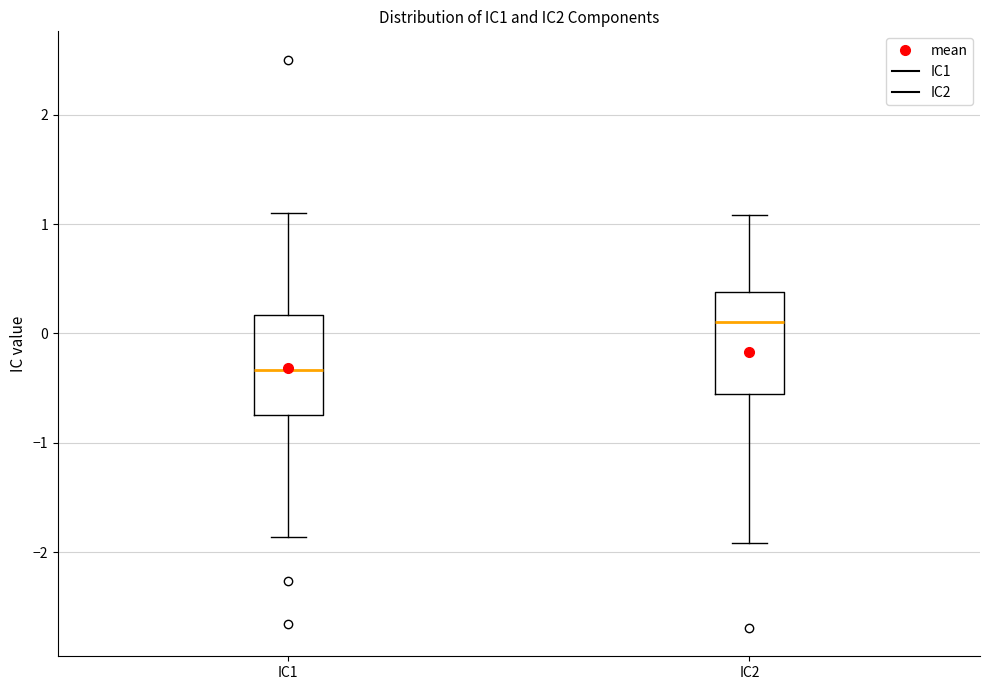

Where does the upper whisker of the box for IC2 end on the y-axis? The values are not printed on the chart, so give them approximately, as read against the axis.

1.1